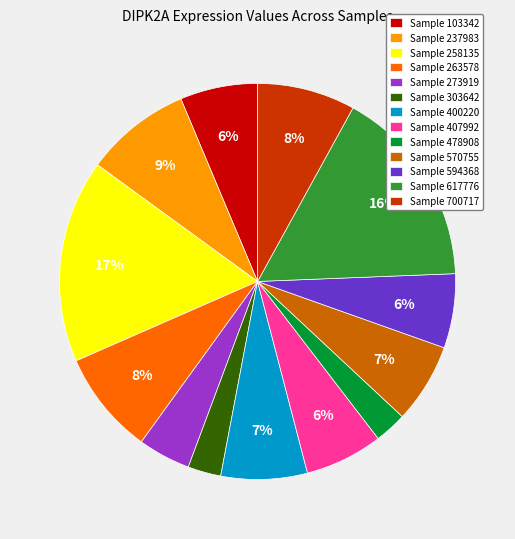

Between Sample 407992 and Sample 263578, which is larger?

Sample 263578